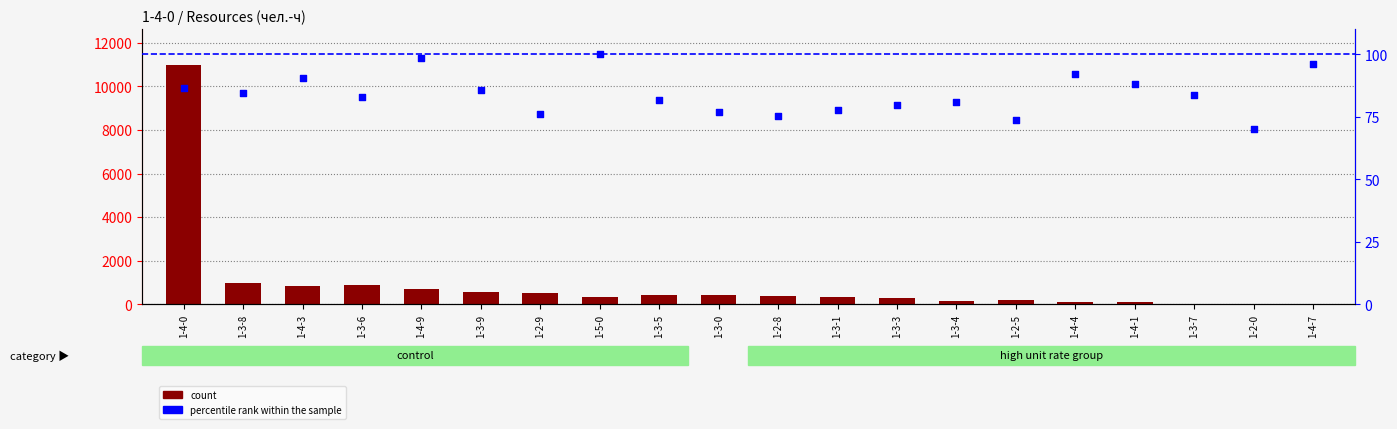

Which series has the largest total across all categories?

count